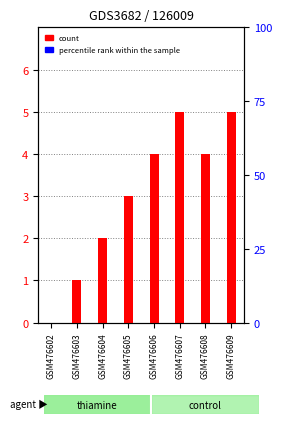

Rank the series by their average value, from lowest to highest.

percentile rank within the sample, count